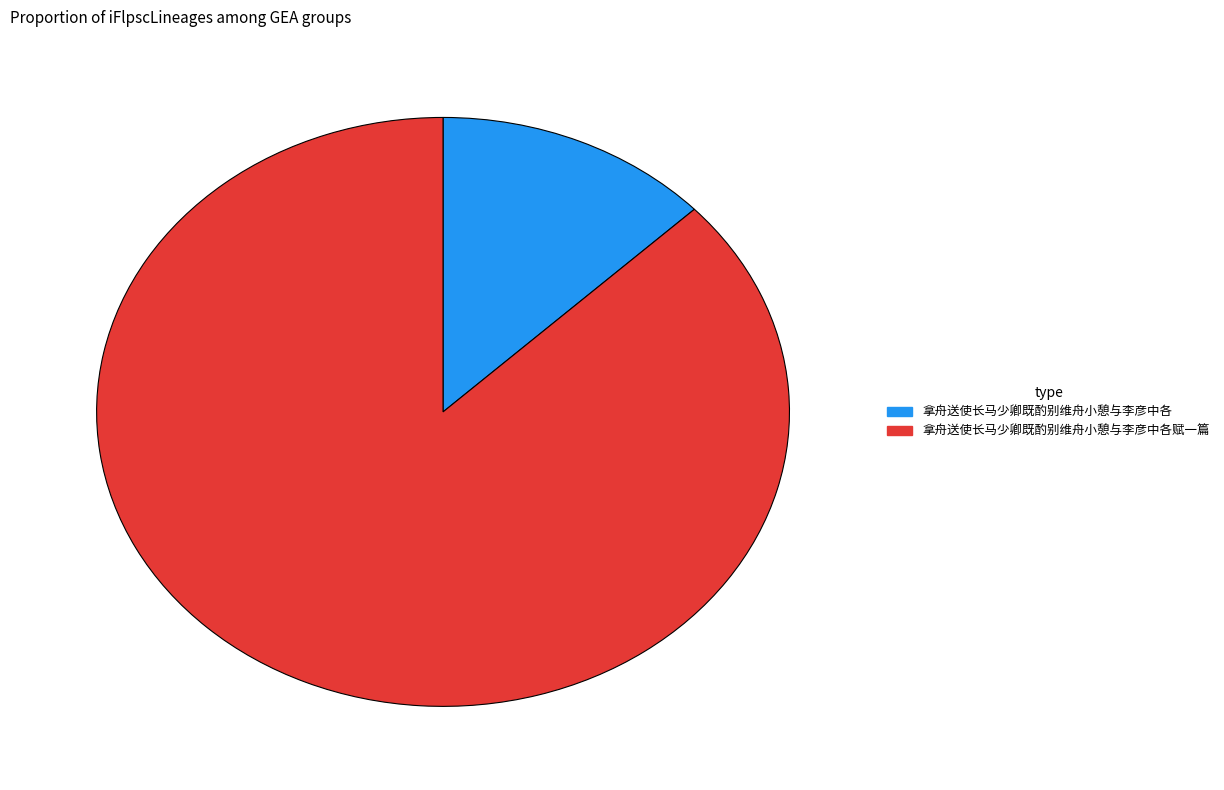

Do 拿舟送使长马少卿既酌别维舟小憩与李彦中各 and 拿舟送使长马少卿既酌别维舟小憩与李彦中各赋一篇 together represent more than half of the pie?

Yes